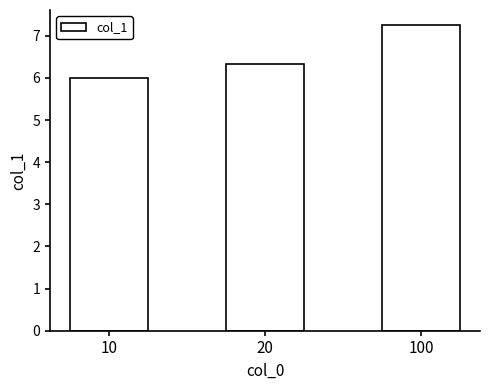

Is it true that the value at 20 is 9.6?

False